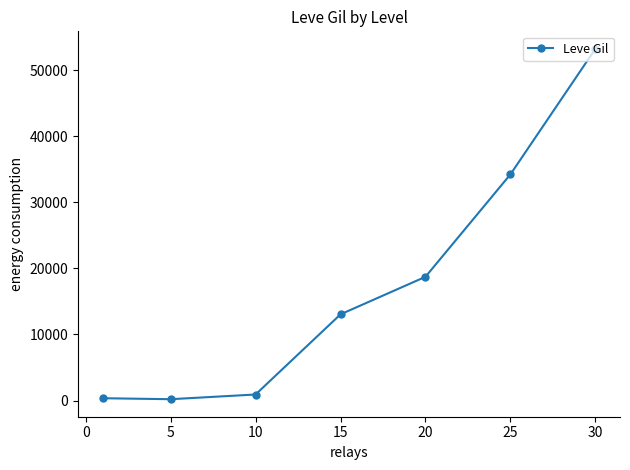

What is the value of the 7th point from the left?

53202.5